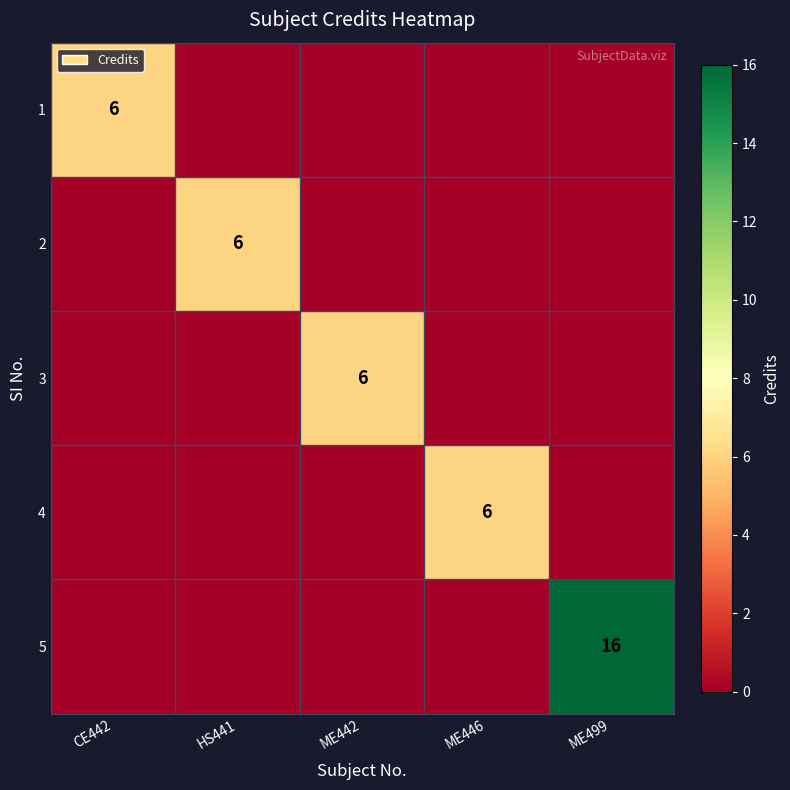

Between HS441 and ME499, which series saw the biggest shift?

5